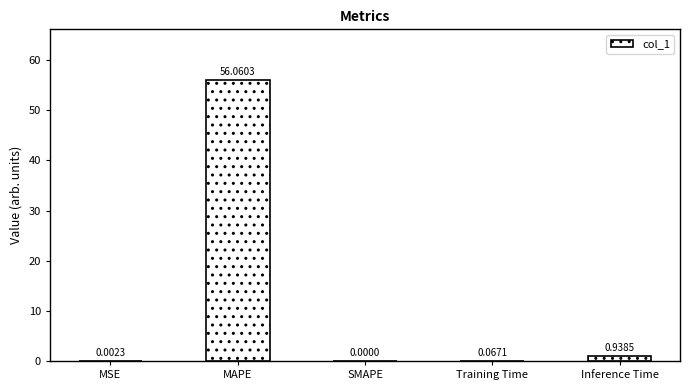

What is the change in value from SMAPE to Inference Time?

+0.9